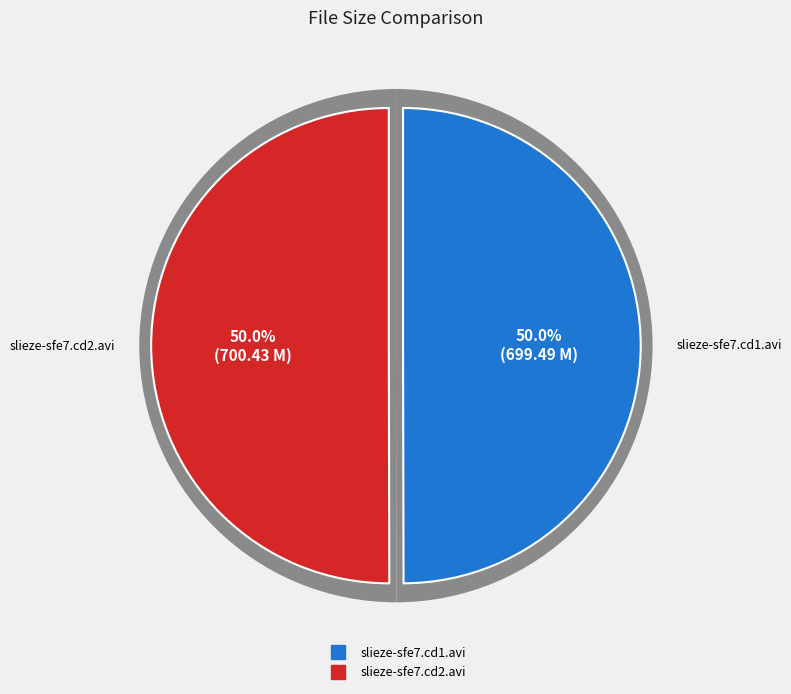

What percentage is NOT represented by slieze-sfe7.cd1.avi?

50.0%